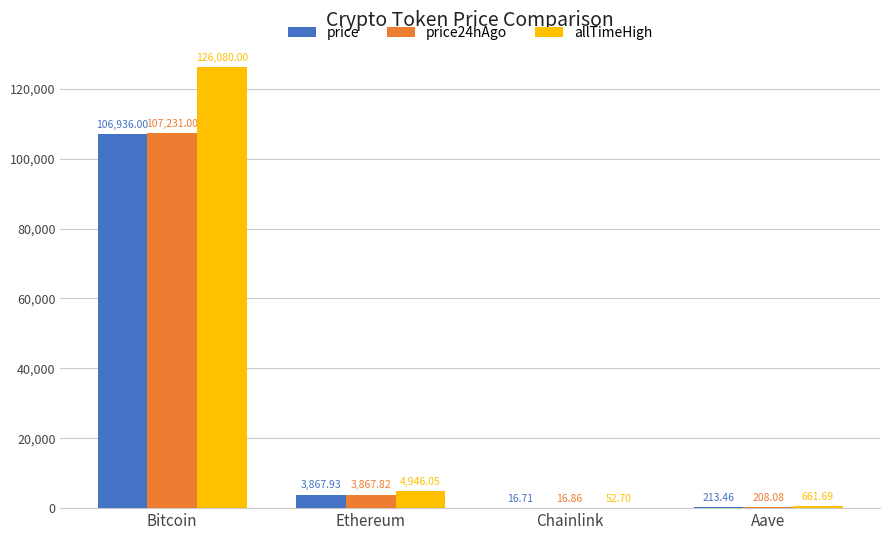

Is the value of price24hAgo at Bitcoin greater than the value of allTimeHigh at Chainlink?

Yes